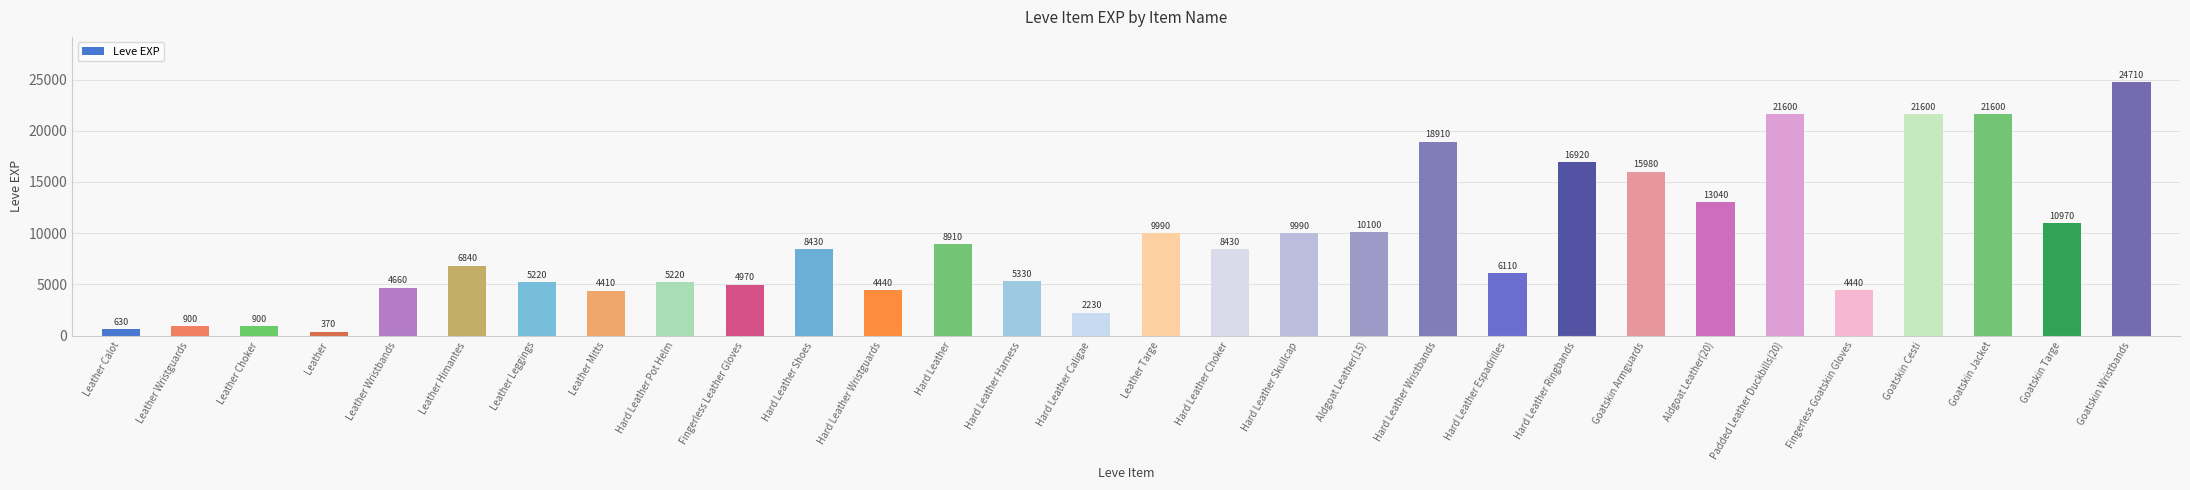

The value at Leather Wristbands is 4660. True or false?

True